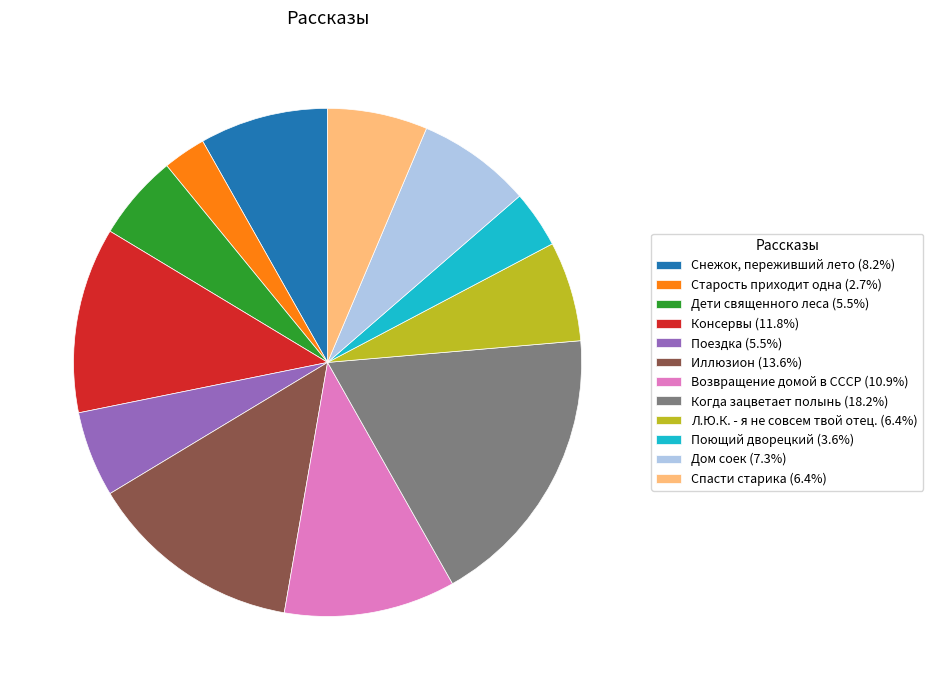

What is the ratio of the value at Консервы (11.8%) to the value at Иллюзион (13.6%)?

0.9